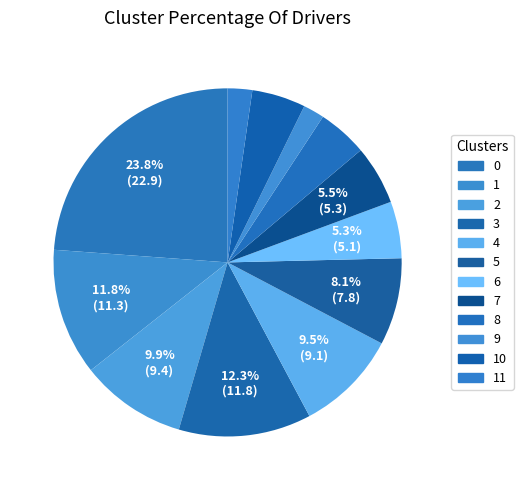

Count the number of slices in the pie.

12